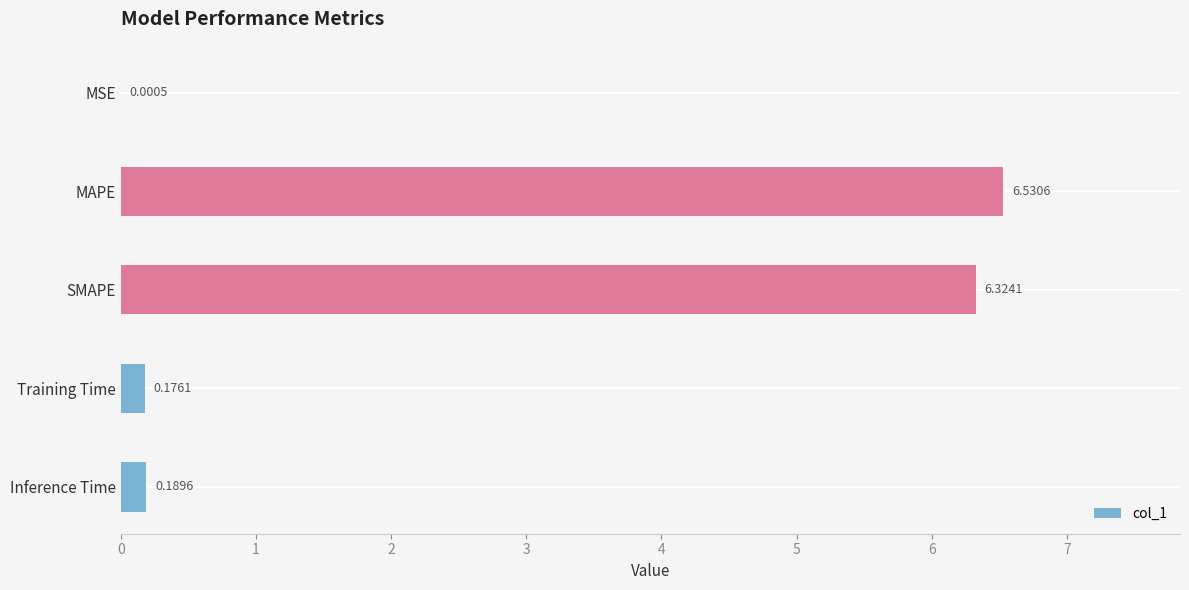

Where is the data nearest to the value 3?

Inference Time